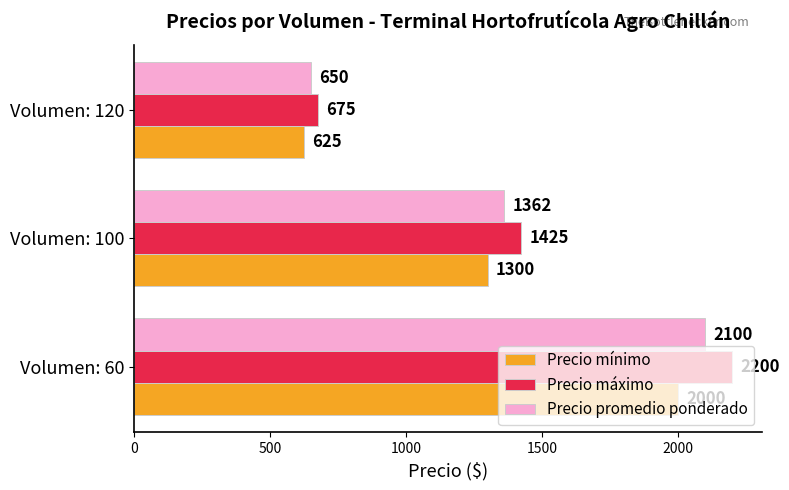

How many values in the Precio mínimo series are below 1300?

1